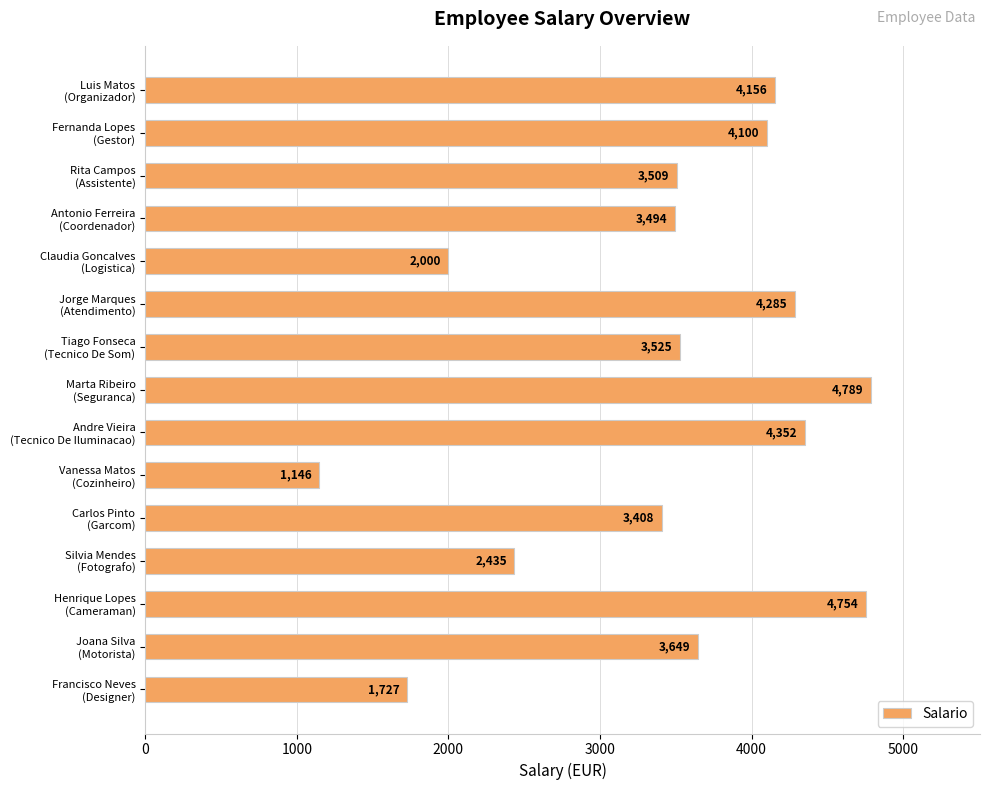

What is the sum of all values?

51329